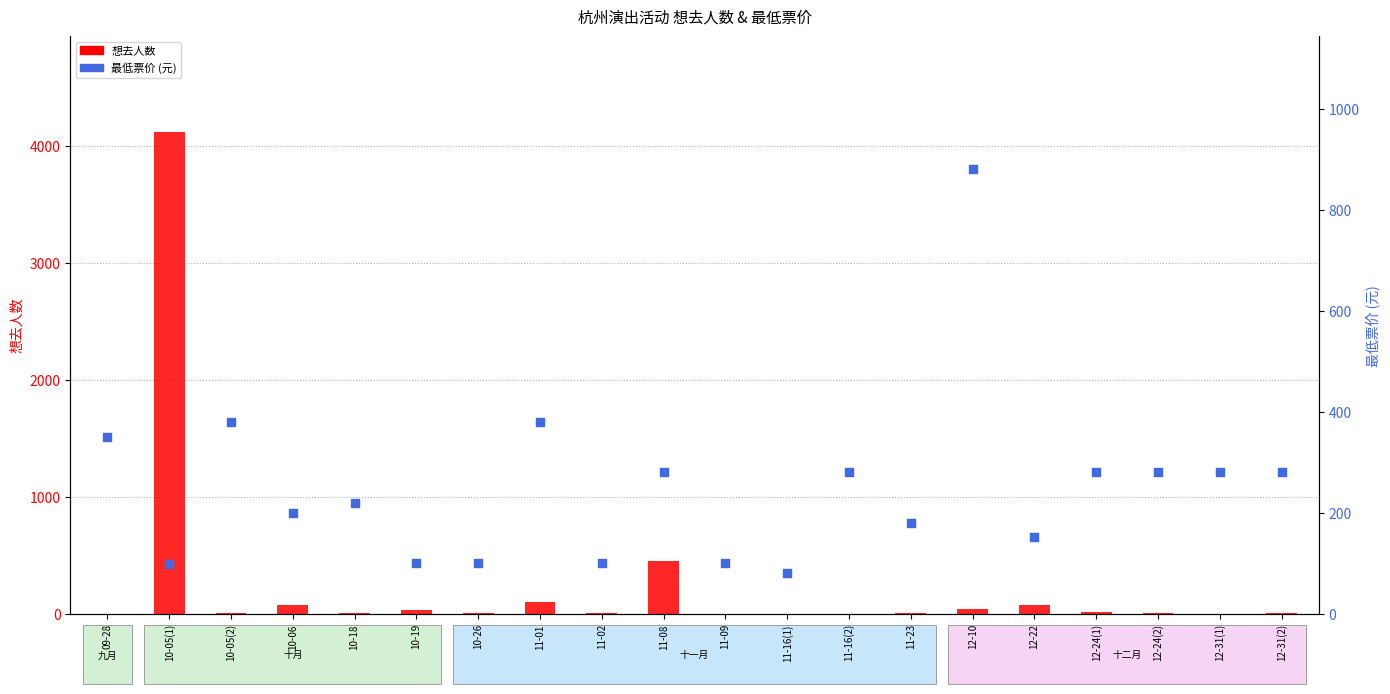

Which series contains the highest Y value?

想去人数